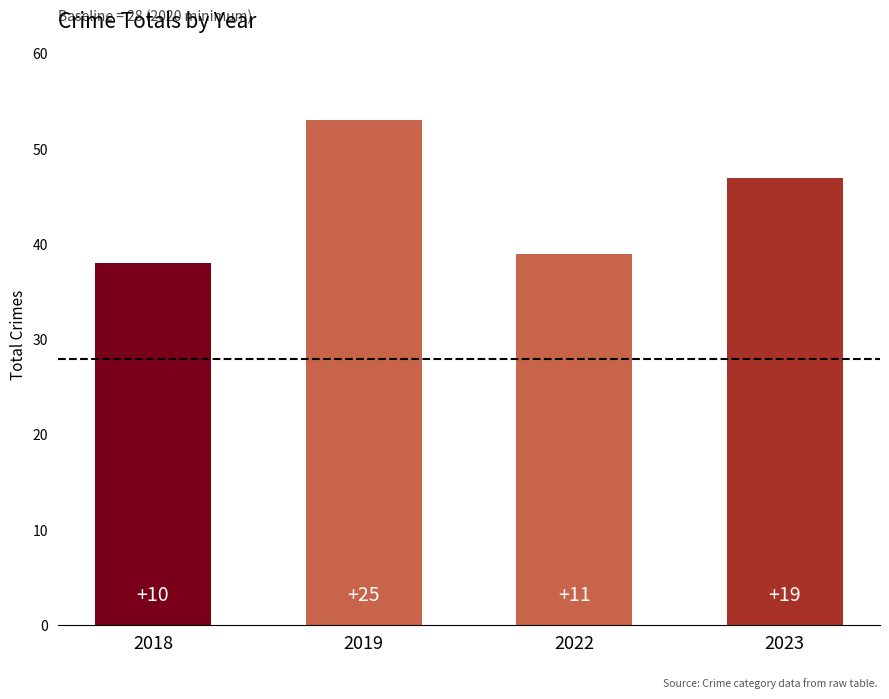

Where does the data first go above 47?

2019